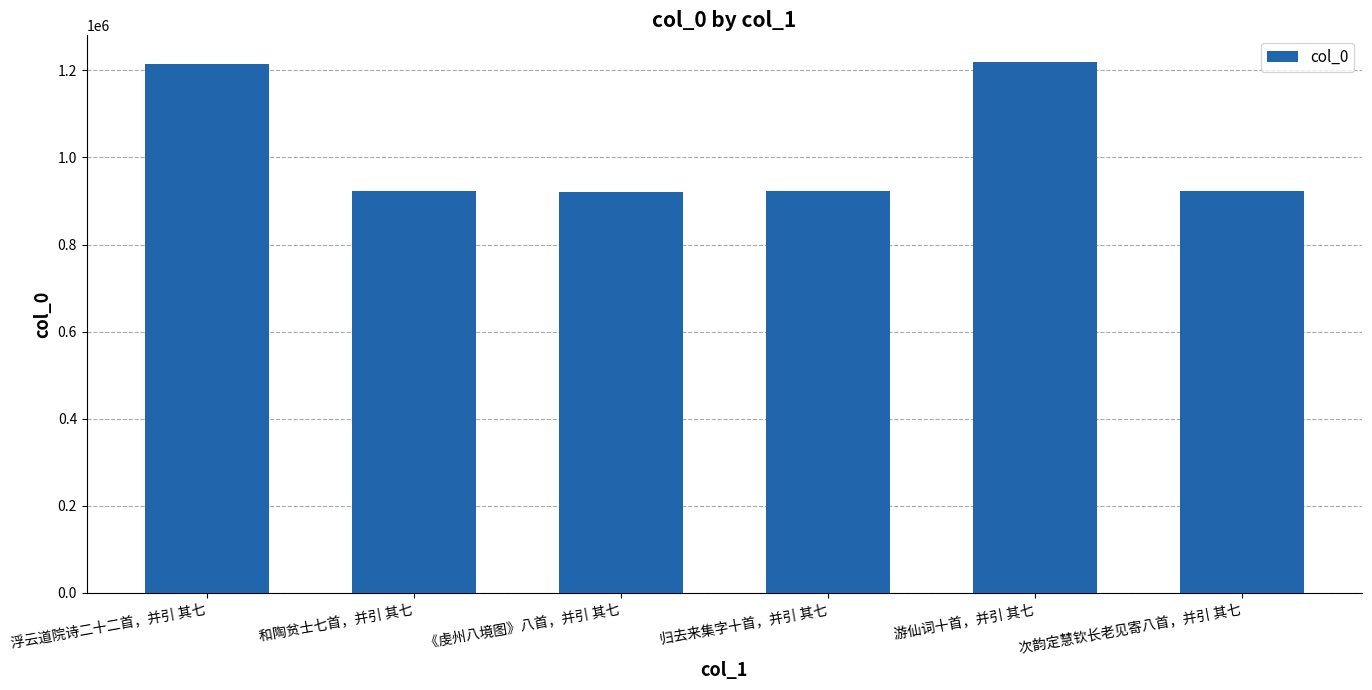

Where does the data first go above 922381?

浮云道院诗二十二首，并引 其七